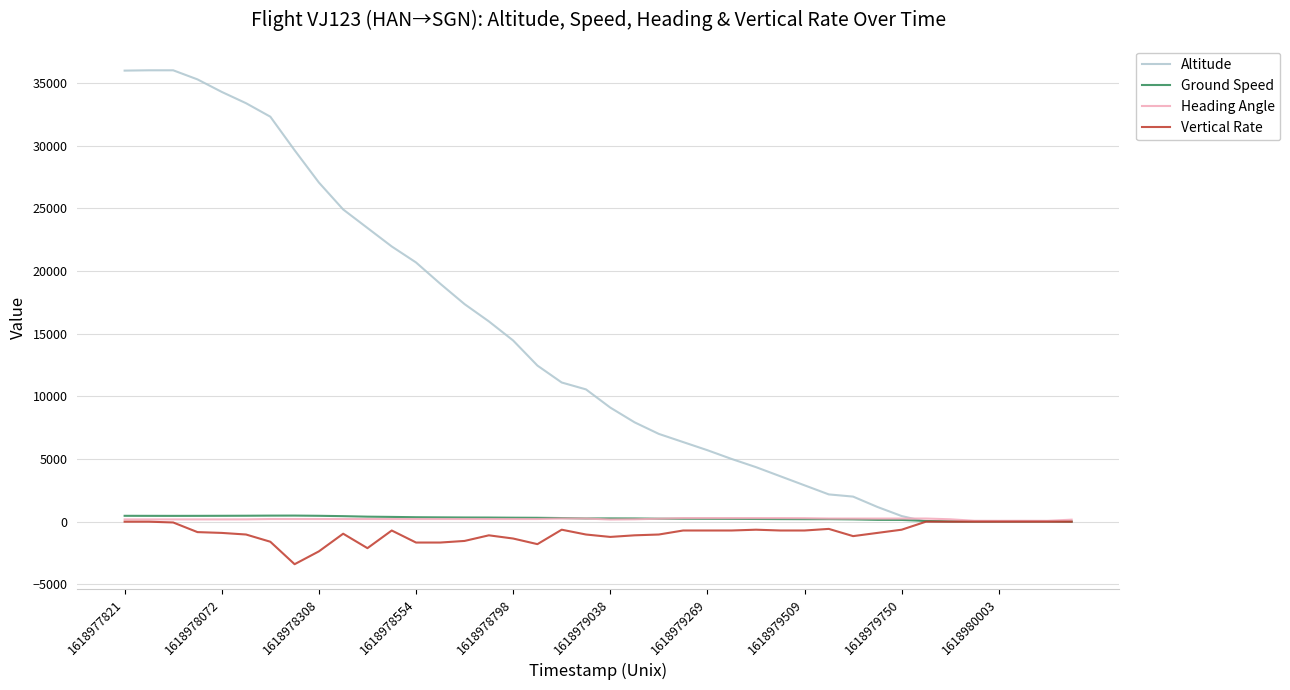

Which series has the largest total across all categories?

Altitude